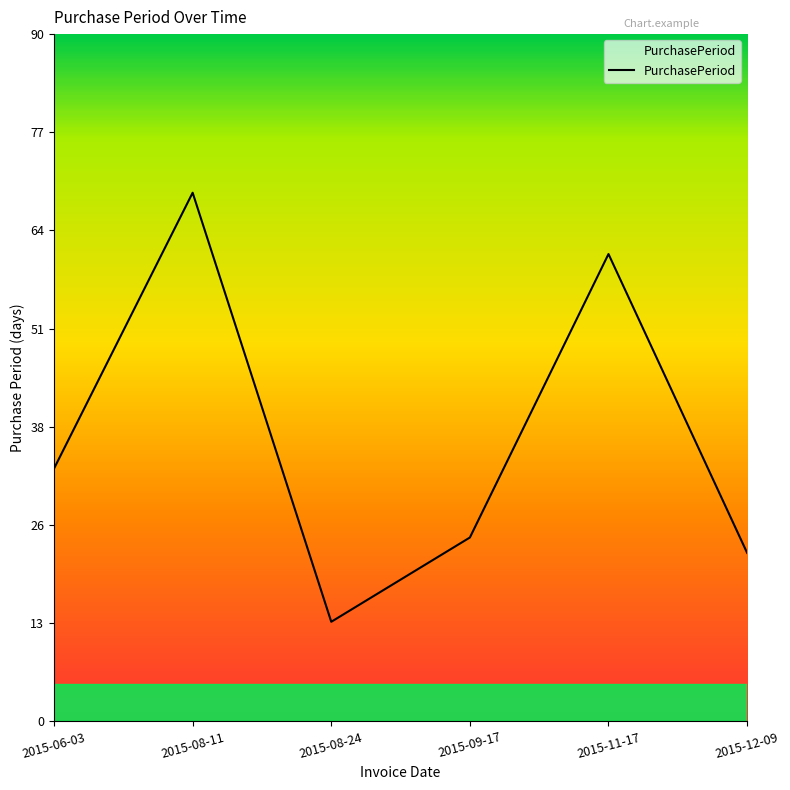

List the labels in order of value, smallest first.

2015-08-24, 2015-12-09, 2015-09-17, 2015-06-03, 2015-11-17, 2015-08-11